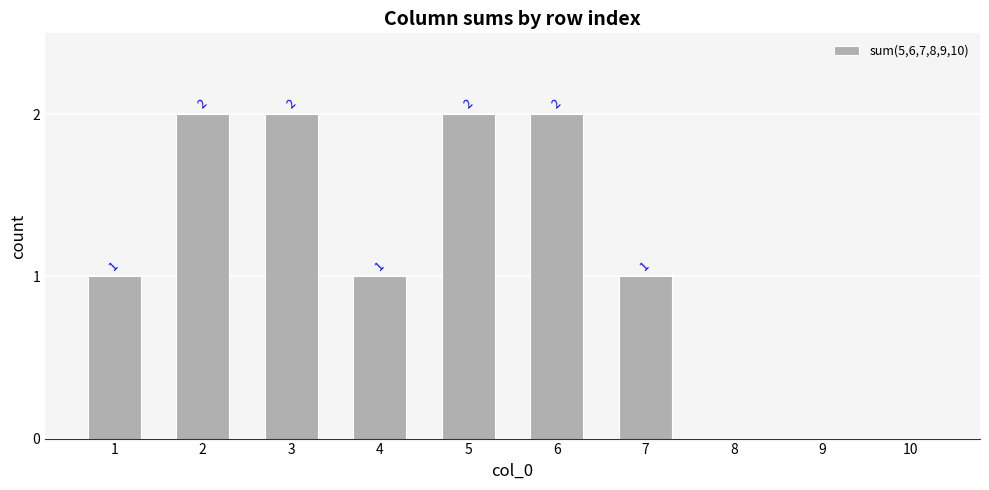

Which has a higher value, 6 or 10?

6